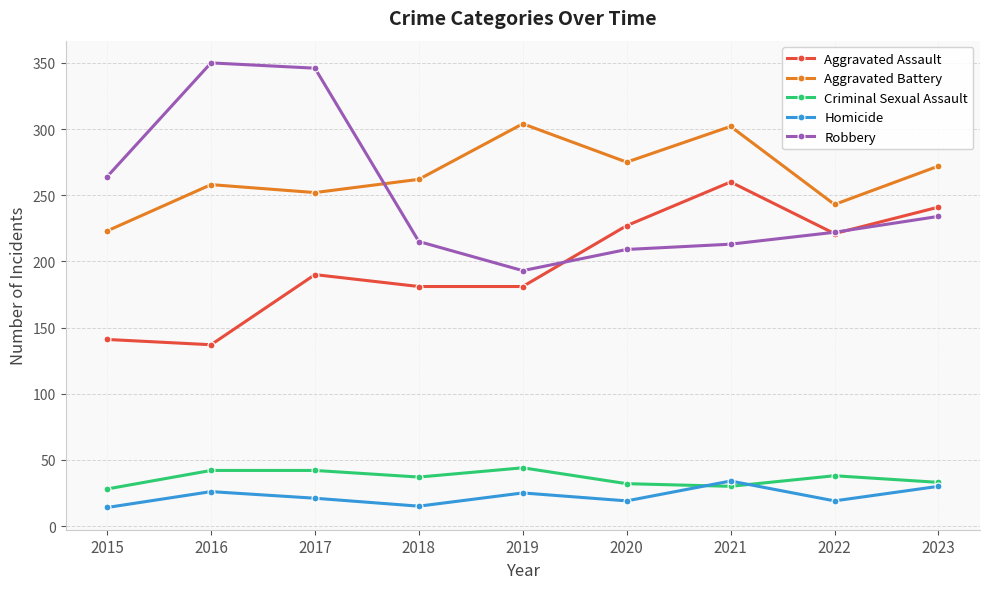

Which series has the widest spread of values?

Robbery